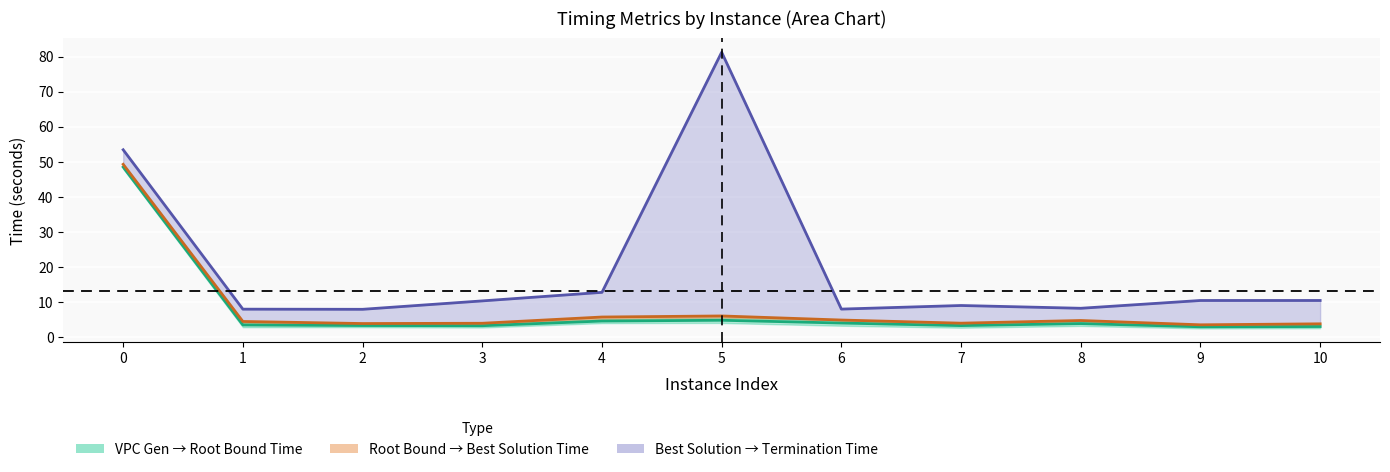

What is the value of the bestSolutionTime point at the 7th from the left?

4.9